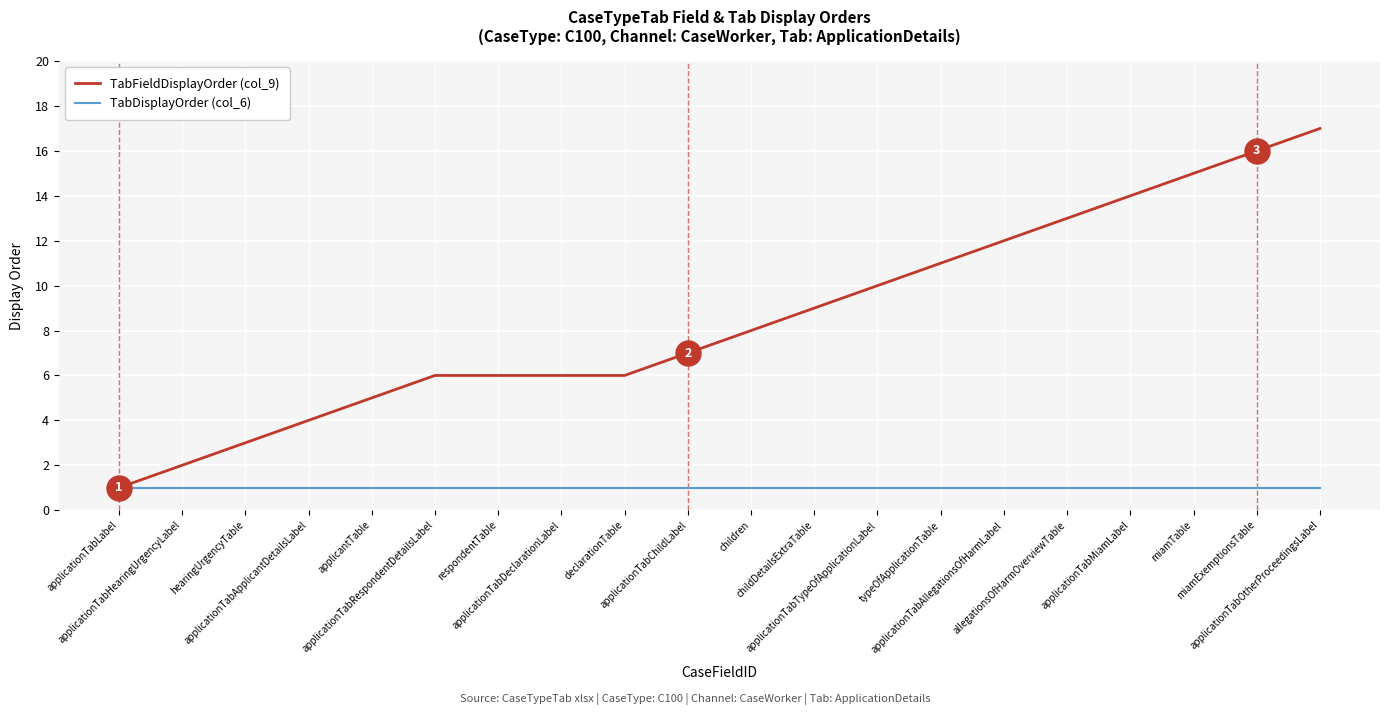

List the series in order of their overall mean, highest first.

TabFieldDisplayOrder (col_9), TabDisplayOrder (col_6)